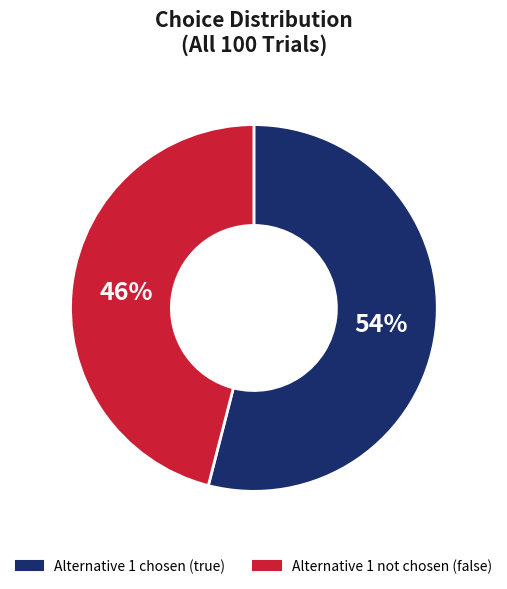

To the nearest percent, what is the difference between the largest and smallest slice percentages?

8%